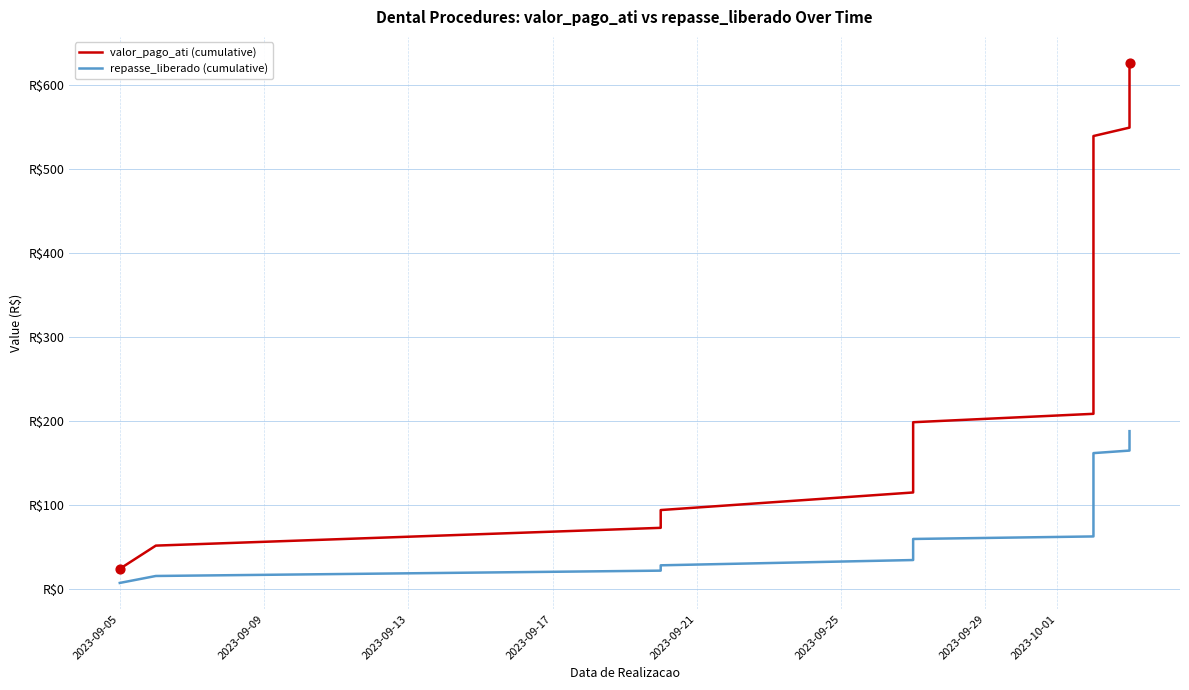

Which series reaches the minimum Y coordinate?

repasse_liberado (cumulative)